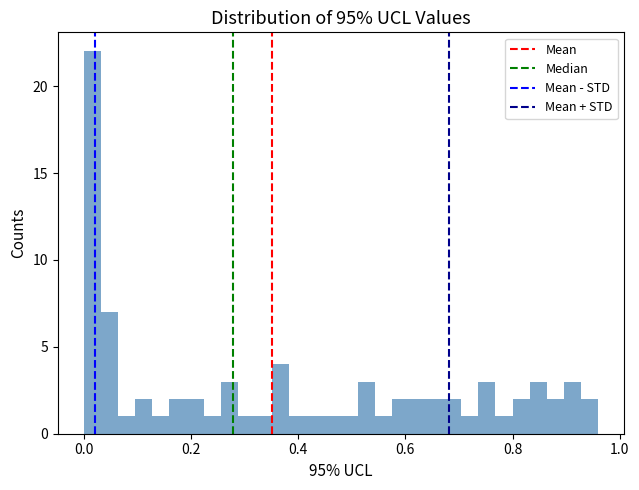

Read against the x-axis, roughly where is the centre of the tallest bar?

0.02